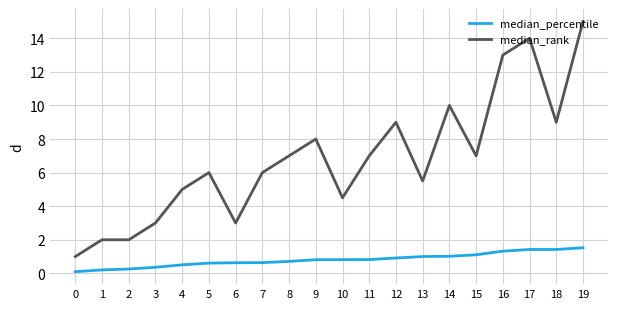

Which category has the highest value across all series?

19